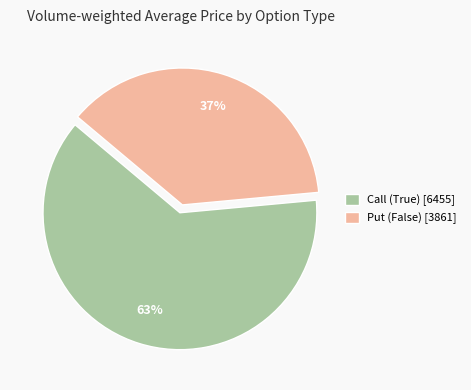

To the nearest percent, what is the combined percentage of Put (False) [3861] and Call (True) [6455]?

100%